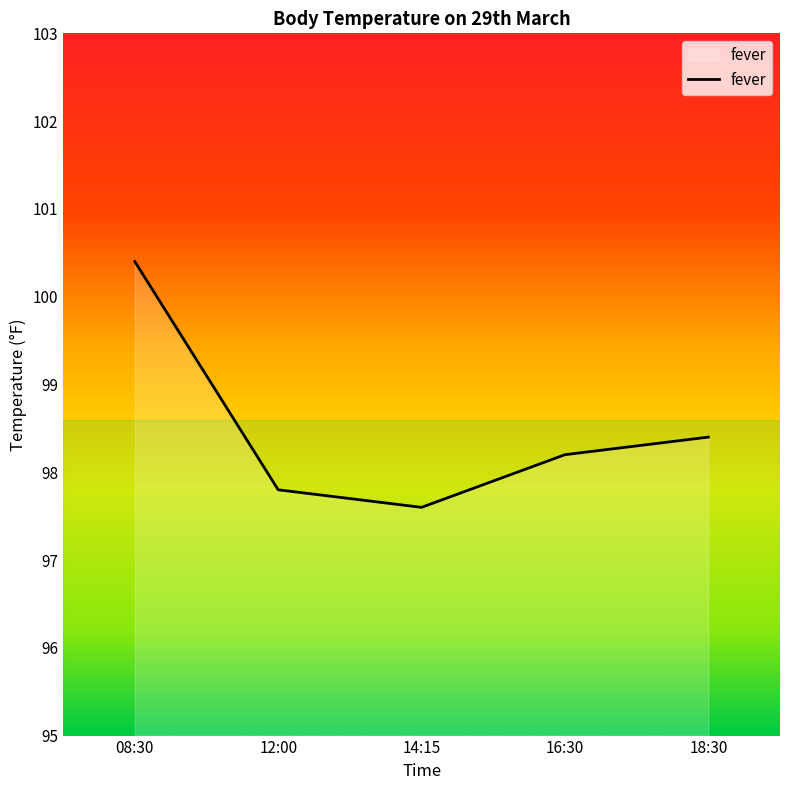

At which category does the data reach its first local valley?

14:15